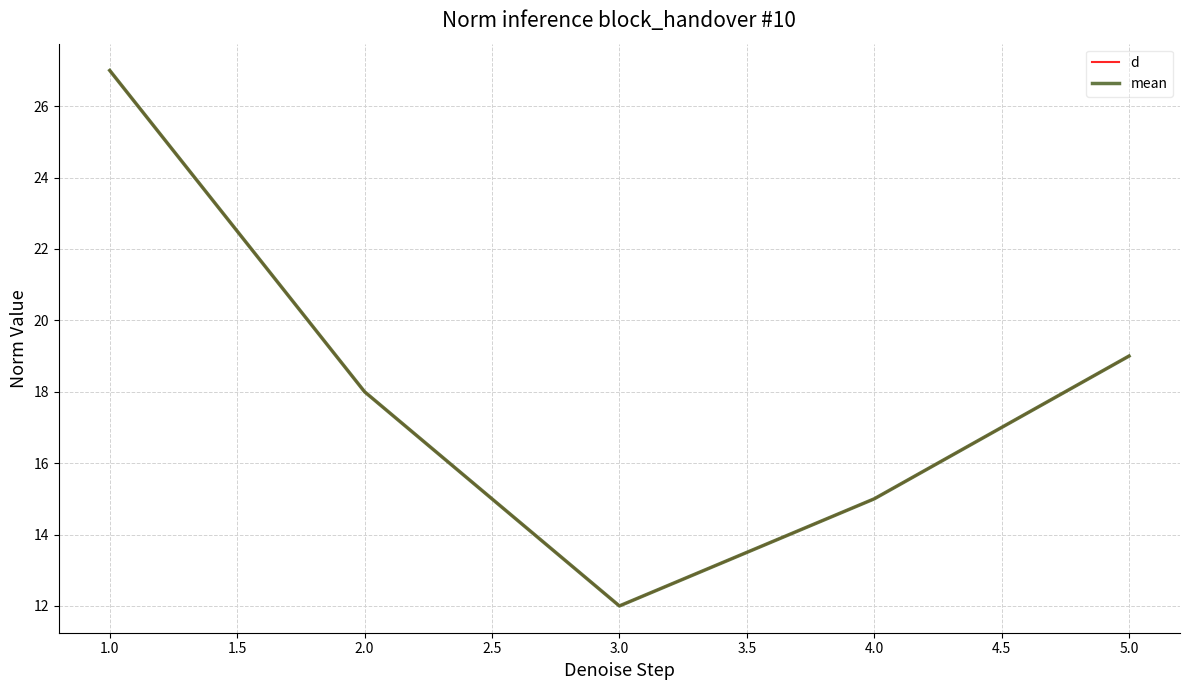

True or false: d and mean intersect in this chart.

False